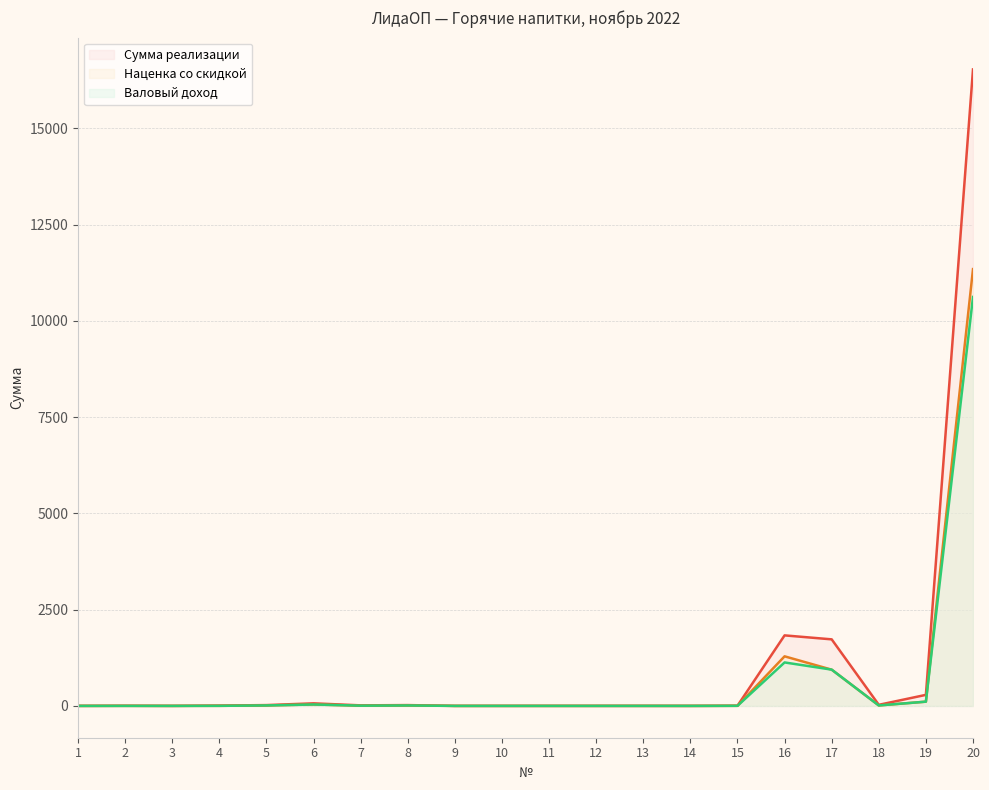

At 7, list the series in order from smallest to largest.

Наценка со скидкой, Валовый доход, Сумма реализации